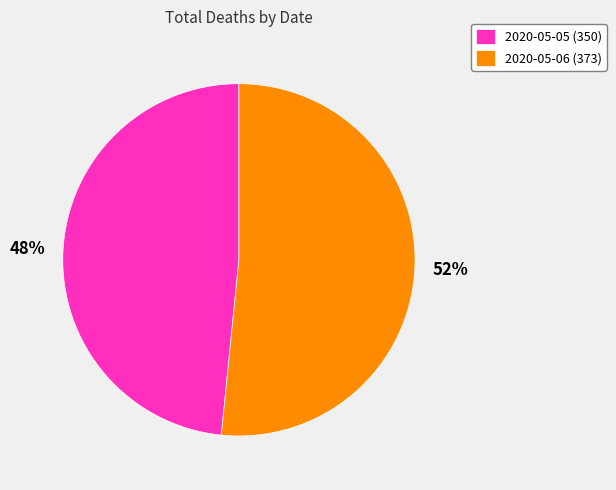

To the nearest percent, what is the average slice percentage?

50%